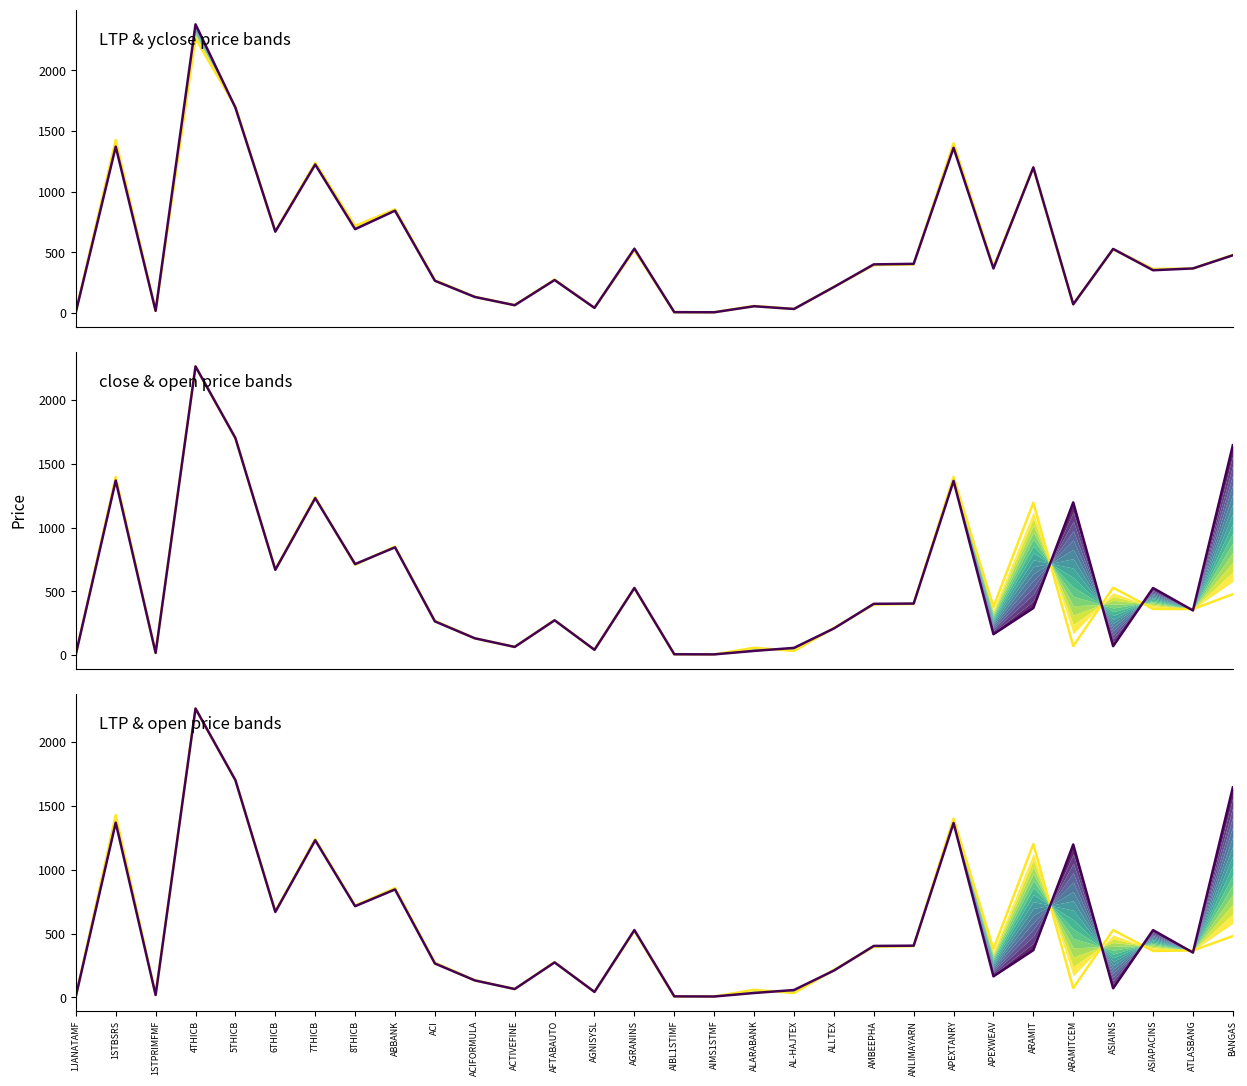

Where is close nearest to the value 1134?

ARAMIT